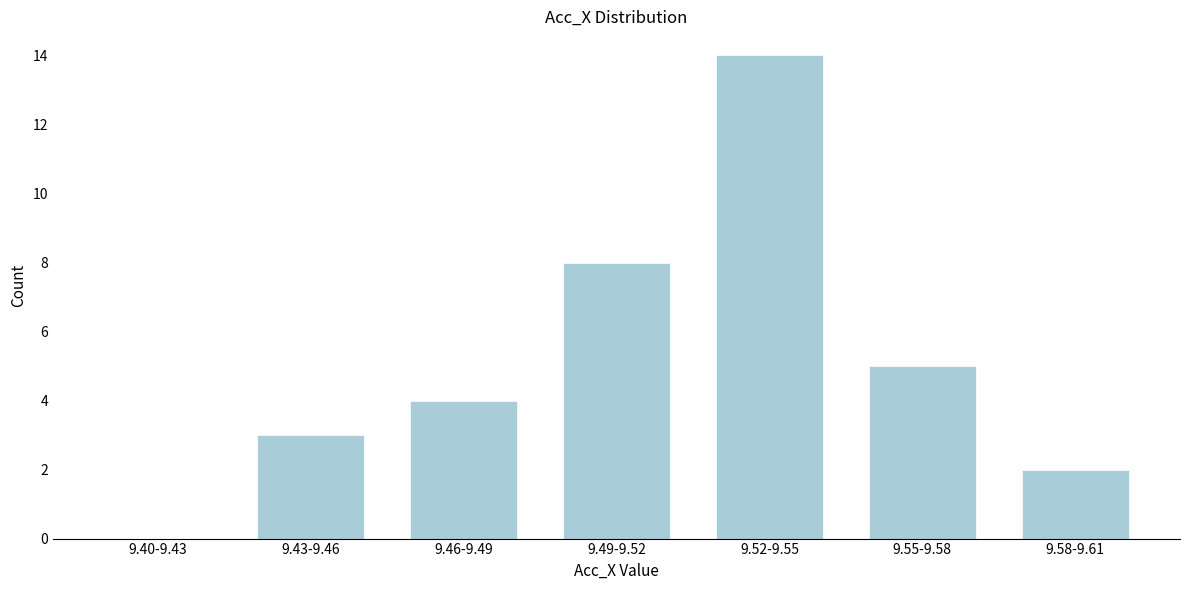

Reading left to right, transcribe all the data shown in this chart.

9.40-9.43=0	9.43-9.46=3	9.46-9.49=4	9.49-9.52=8	9.52-9.55=14	9.55-9.58=5	9.58-9.61=2